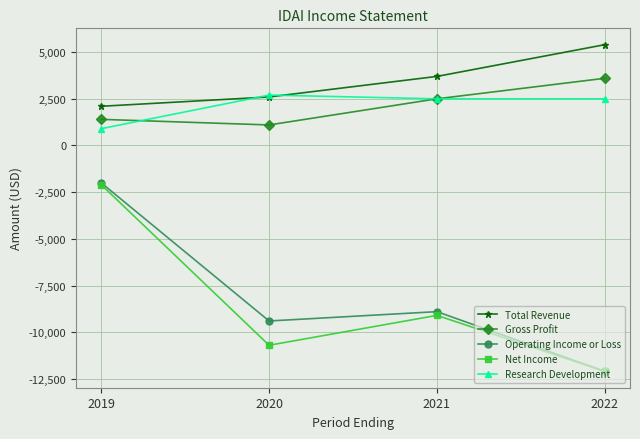

Rank the categories by Total Revenue value from highest to lowest.

2022, 2021, 2020, 2019